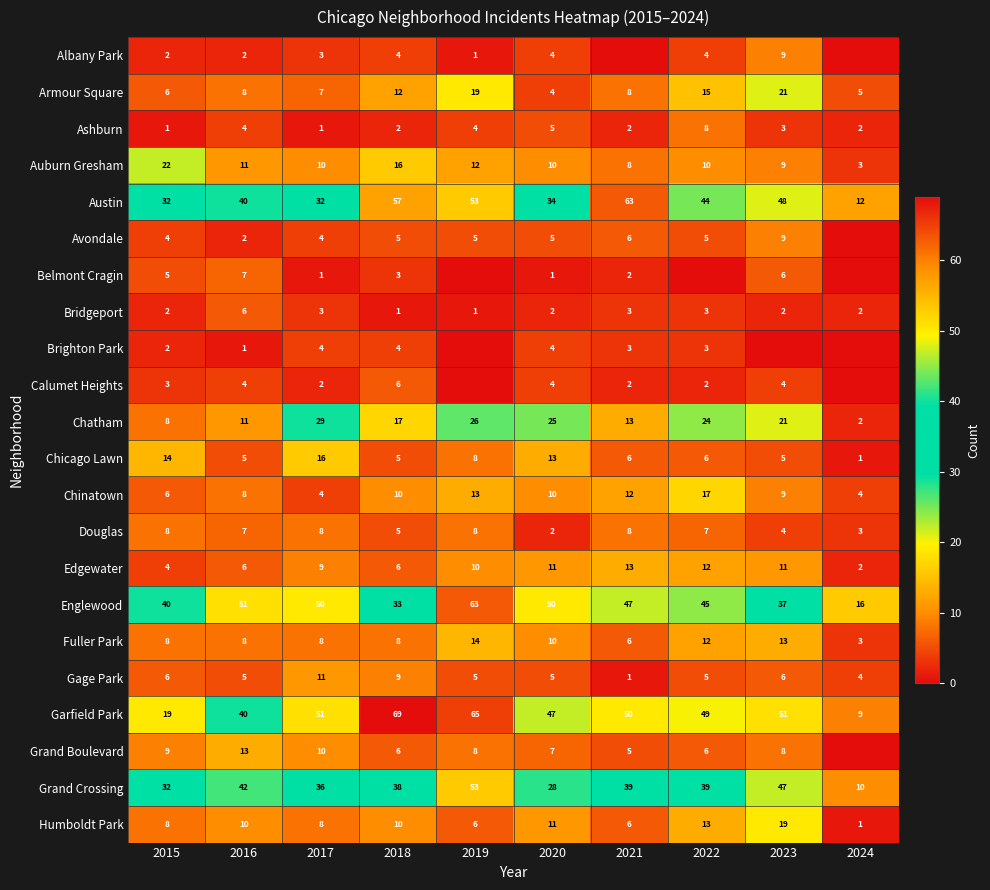

What is the lowest value of the Fuller Park series?

3